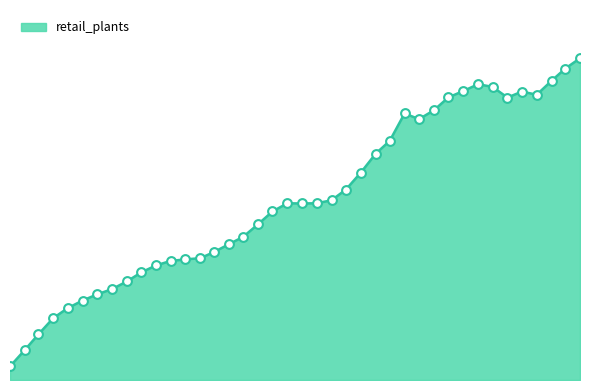

Is this an area chart (filled region under the line)?

Yes